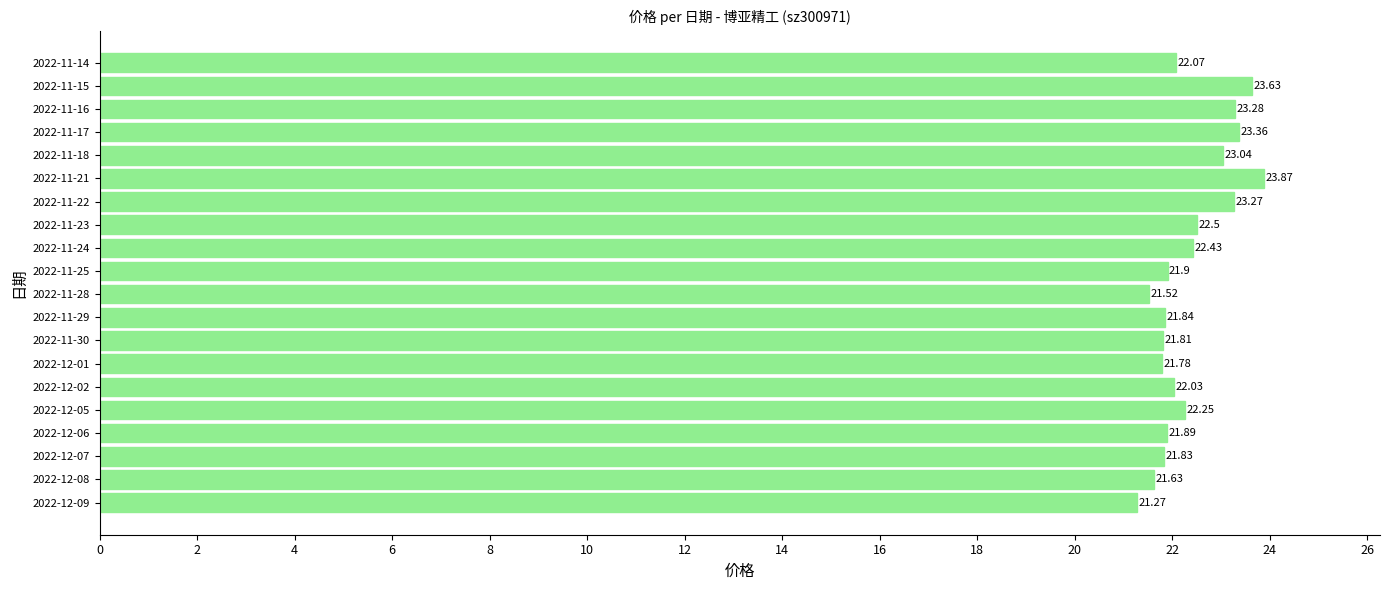

What is the difference between the maximum and minimum values?

2.6